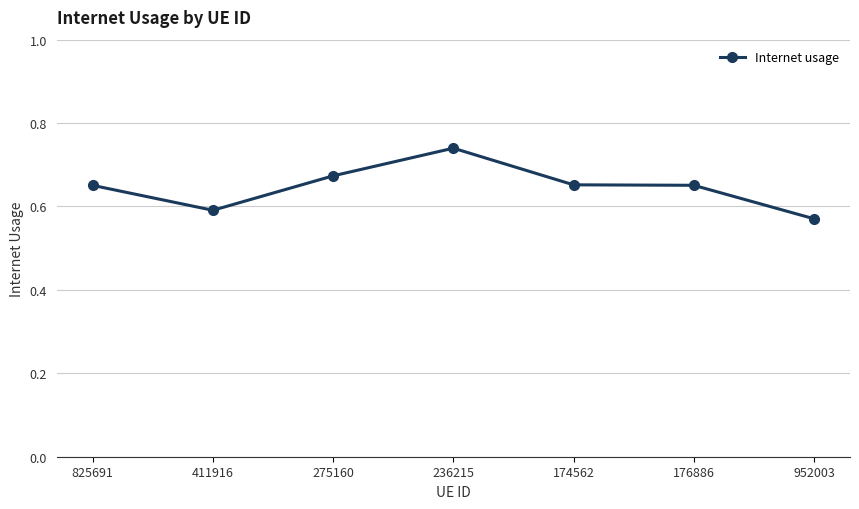

Which category has the lowest value across all series?

952003